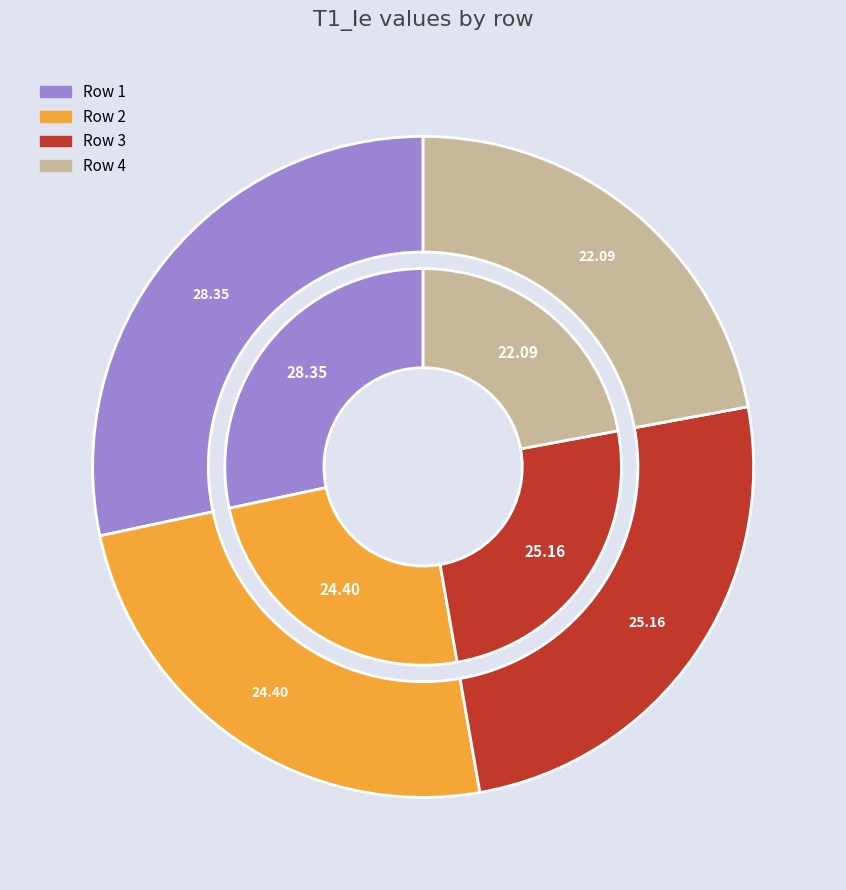

True or false: 3 accounts for 25% of the total.

True